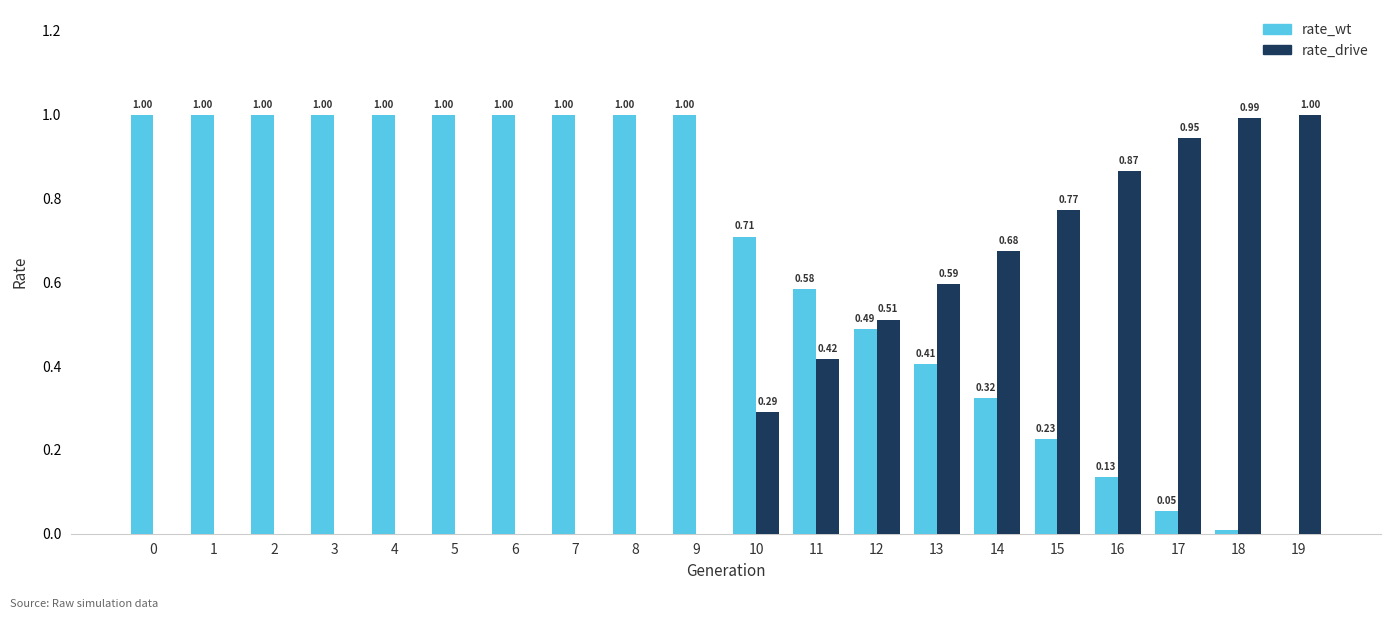

What is the sum of the rate_wt values at 7 and 9?

2.0